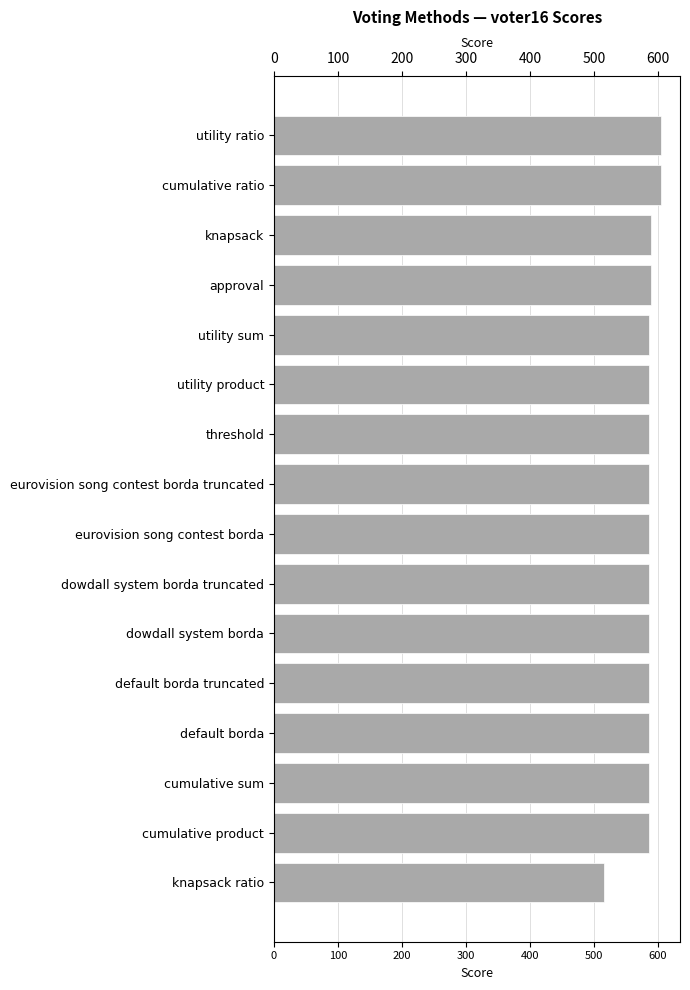

Reading right to left, list all the values displayed in this chart.

515	586	586	586	586	586	586	586	586	586	586	586	589	589	604	604